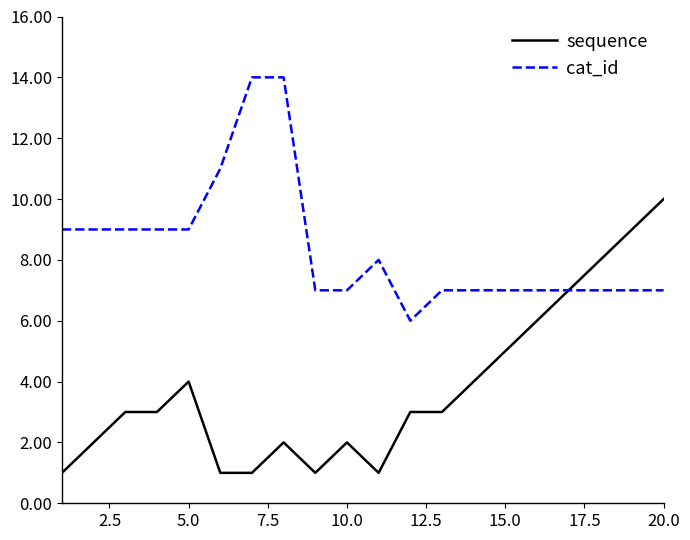

Rank the series by their maximum value, from highest to lowest.

cat_id, sequence